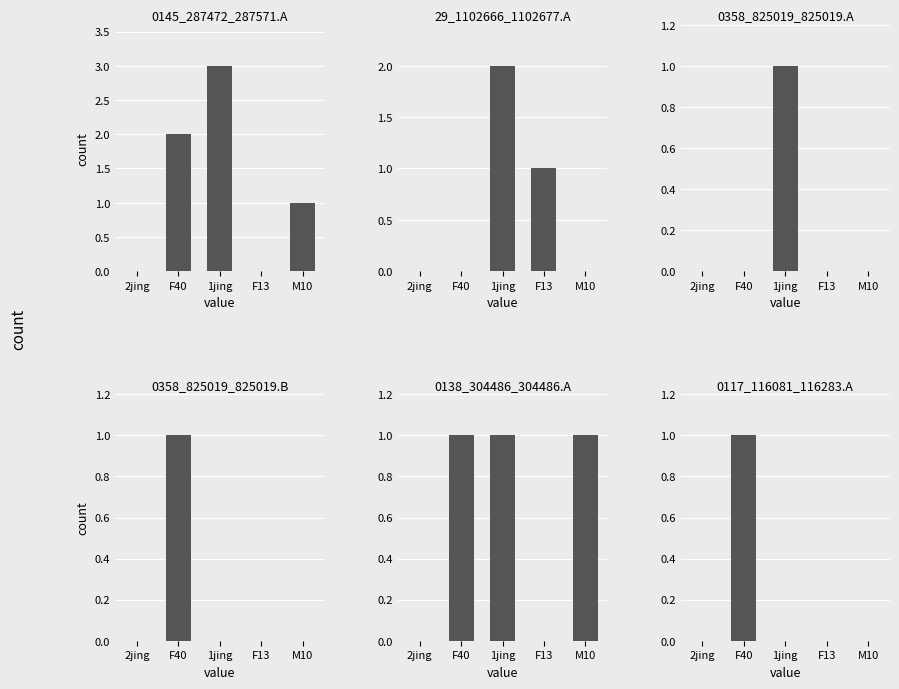

How many distinct data groups are displayed?

6